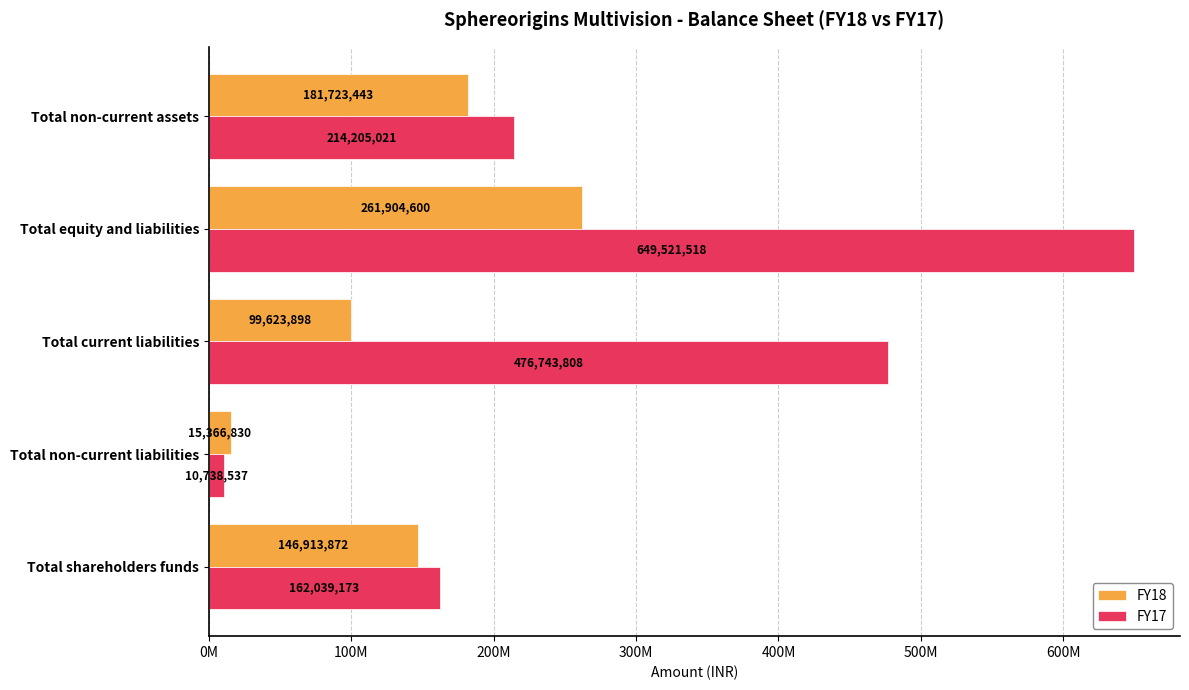

At which category is the sum across all series the highest?

Total equity and liabilities